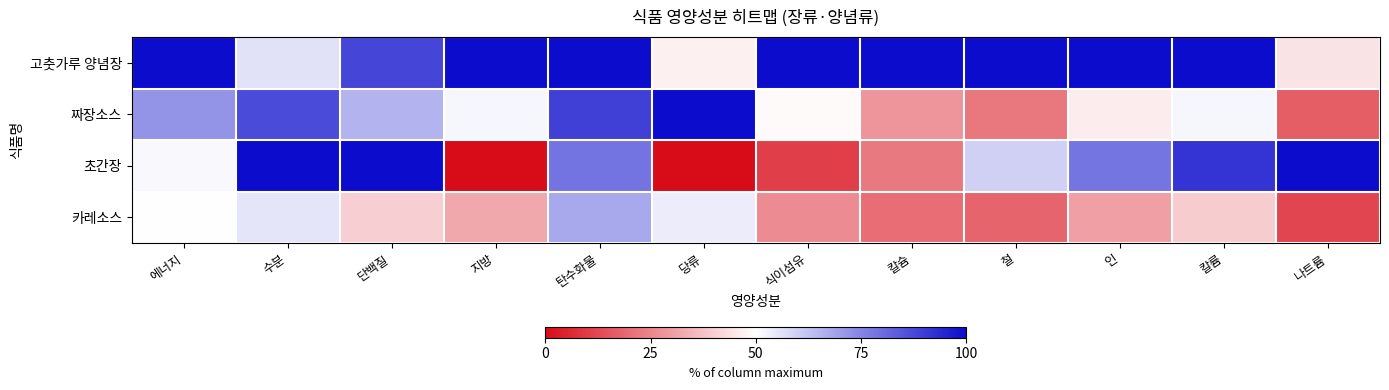

Which series has the widest spread of values?

초간장